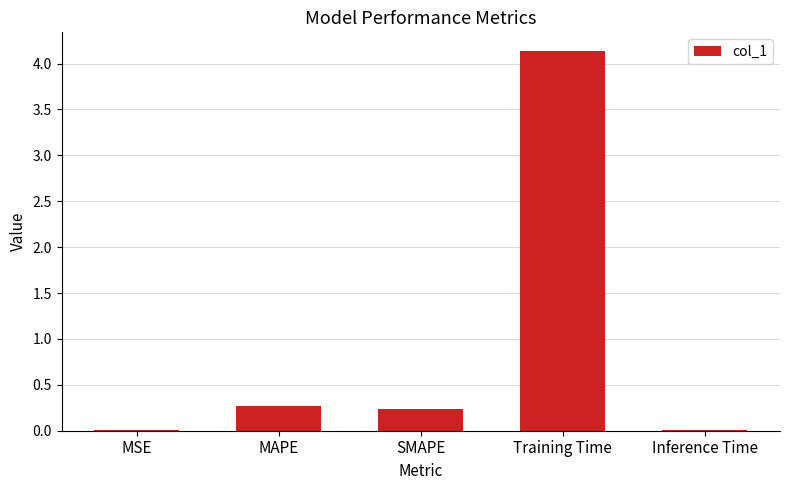

What is the maximum value shown in the chart?

4.1